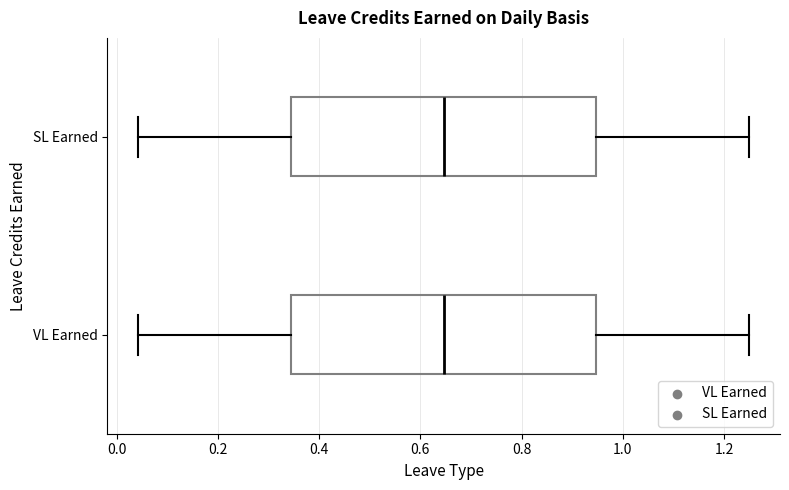

Reading bottom to top, read every box against the x-axis: the position of its median line, the range the box covers, and the ends of its whiskers. The values are not printed on the chart, so give them approximately, as read against the axis.

VL Earned: median 0.64, box 0.34 to 0.94, whiskers 0.04 to 1.26
SL Earned: median 0.64, box 0.34 to 0.94, whiskers 0.04 to 1.26